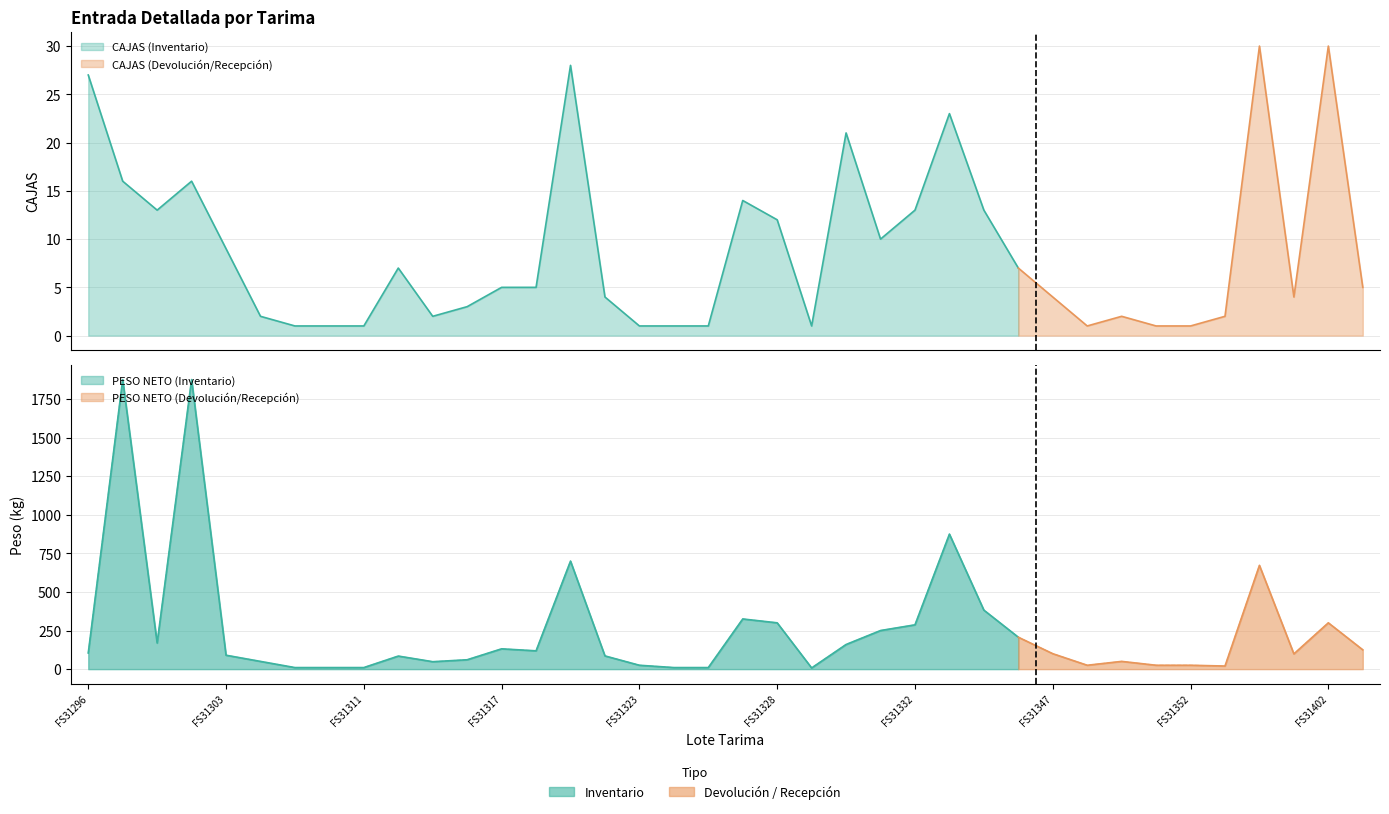

Between FS31351 and FS31352, which is larger?

FS31351